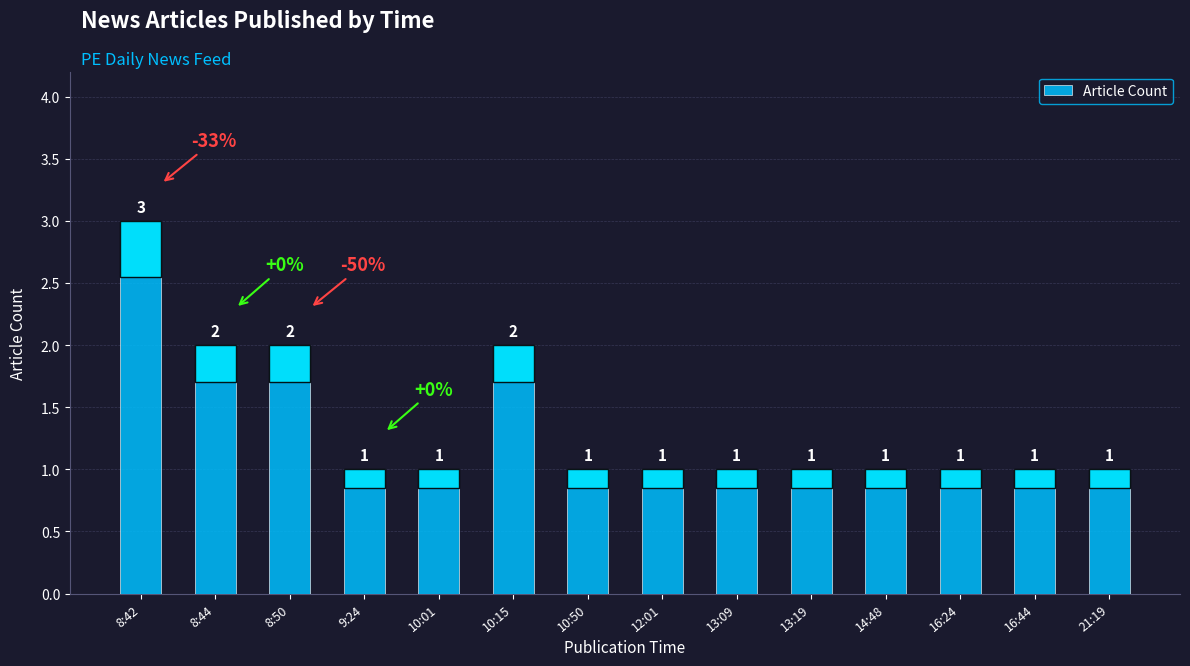

What is the average value?

1